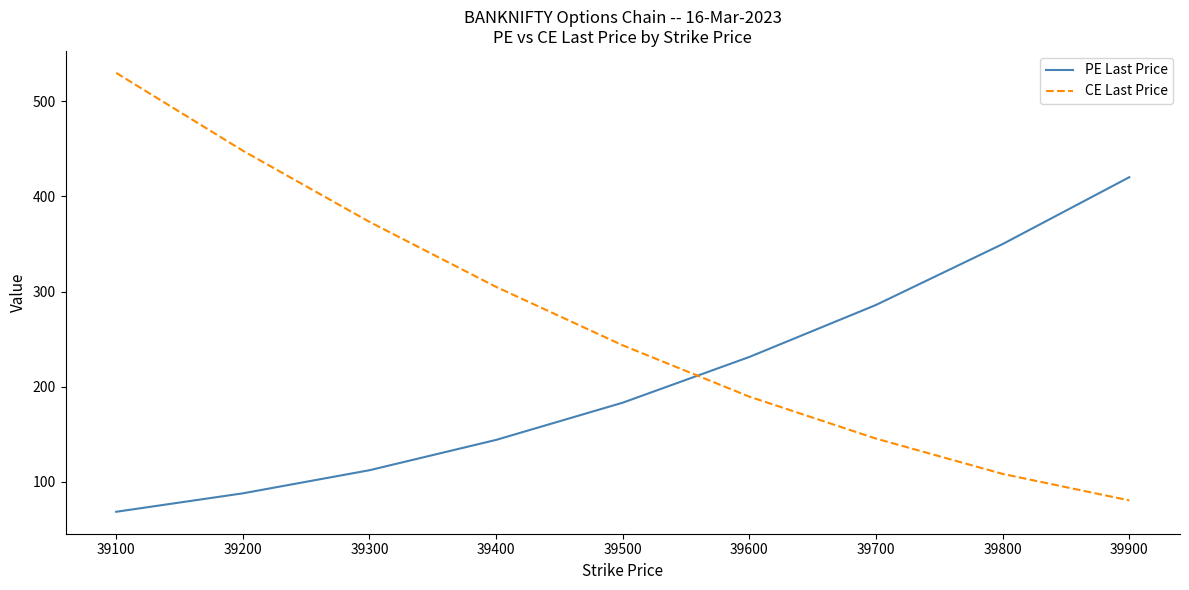

The value of PE Last Price at 39800 is 350.0. True or false?

True